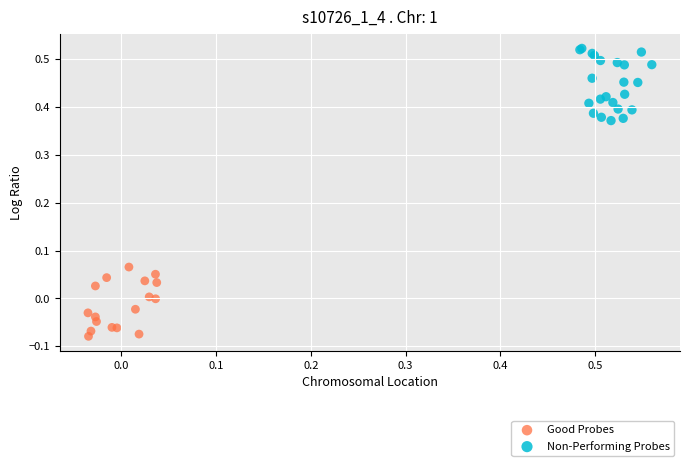

Which series reaches the minimum Y coordinate?

Good Probes